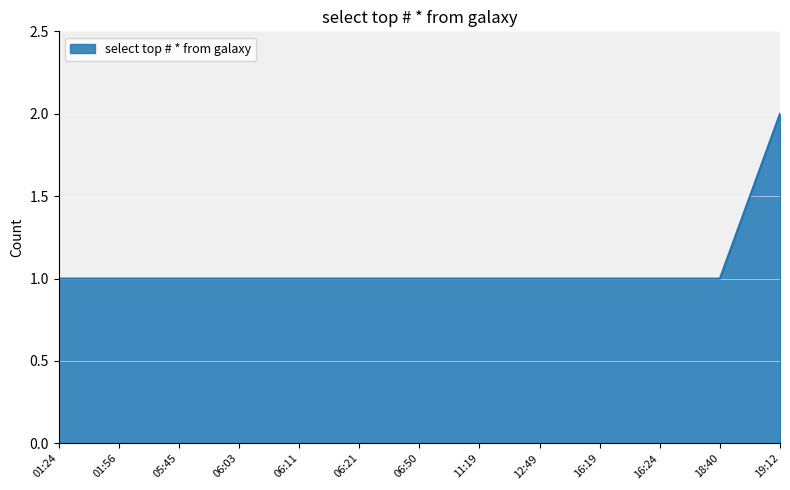

What is the minimum value shown in the chart?

1